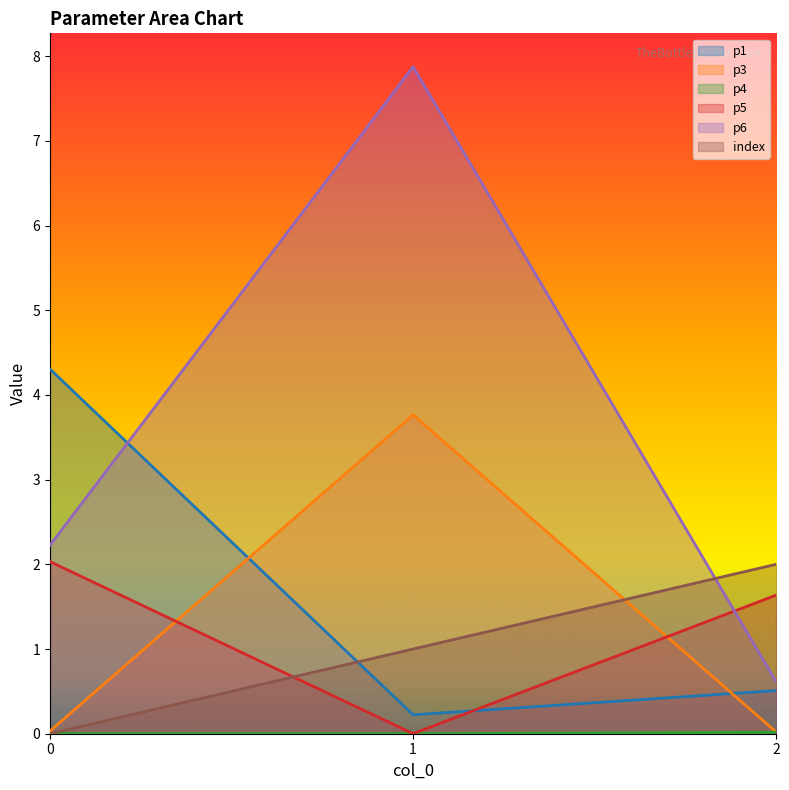

What are all the series names shown in the legend?

p1, p3, p4, p5, p6, index